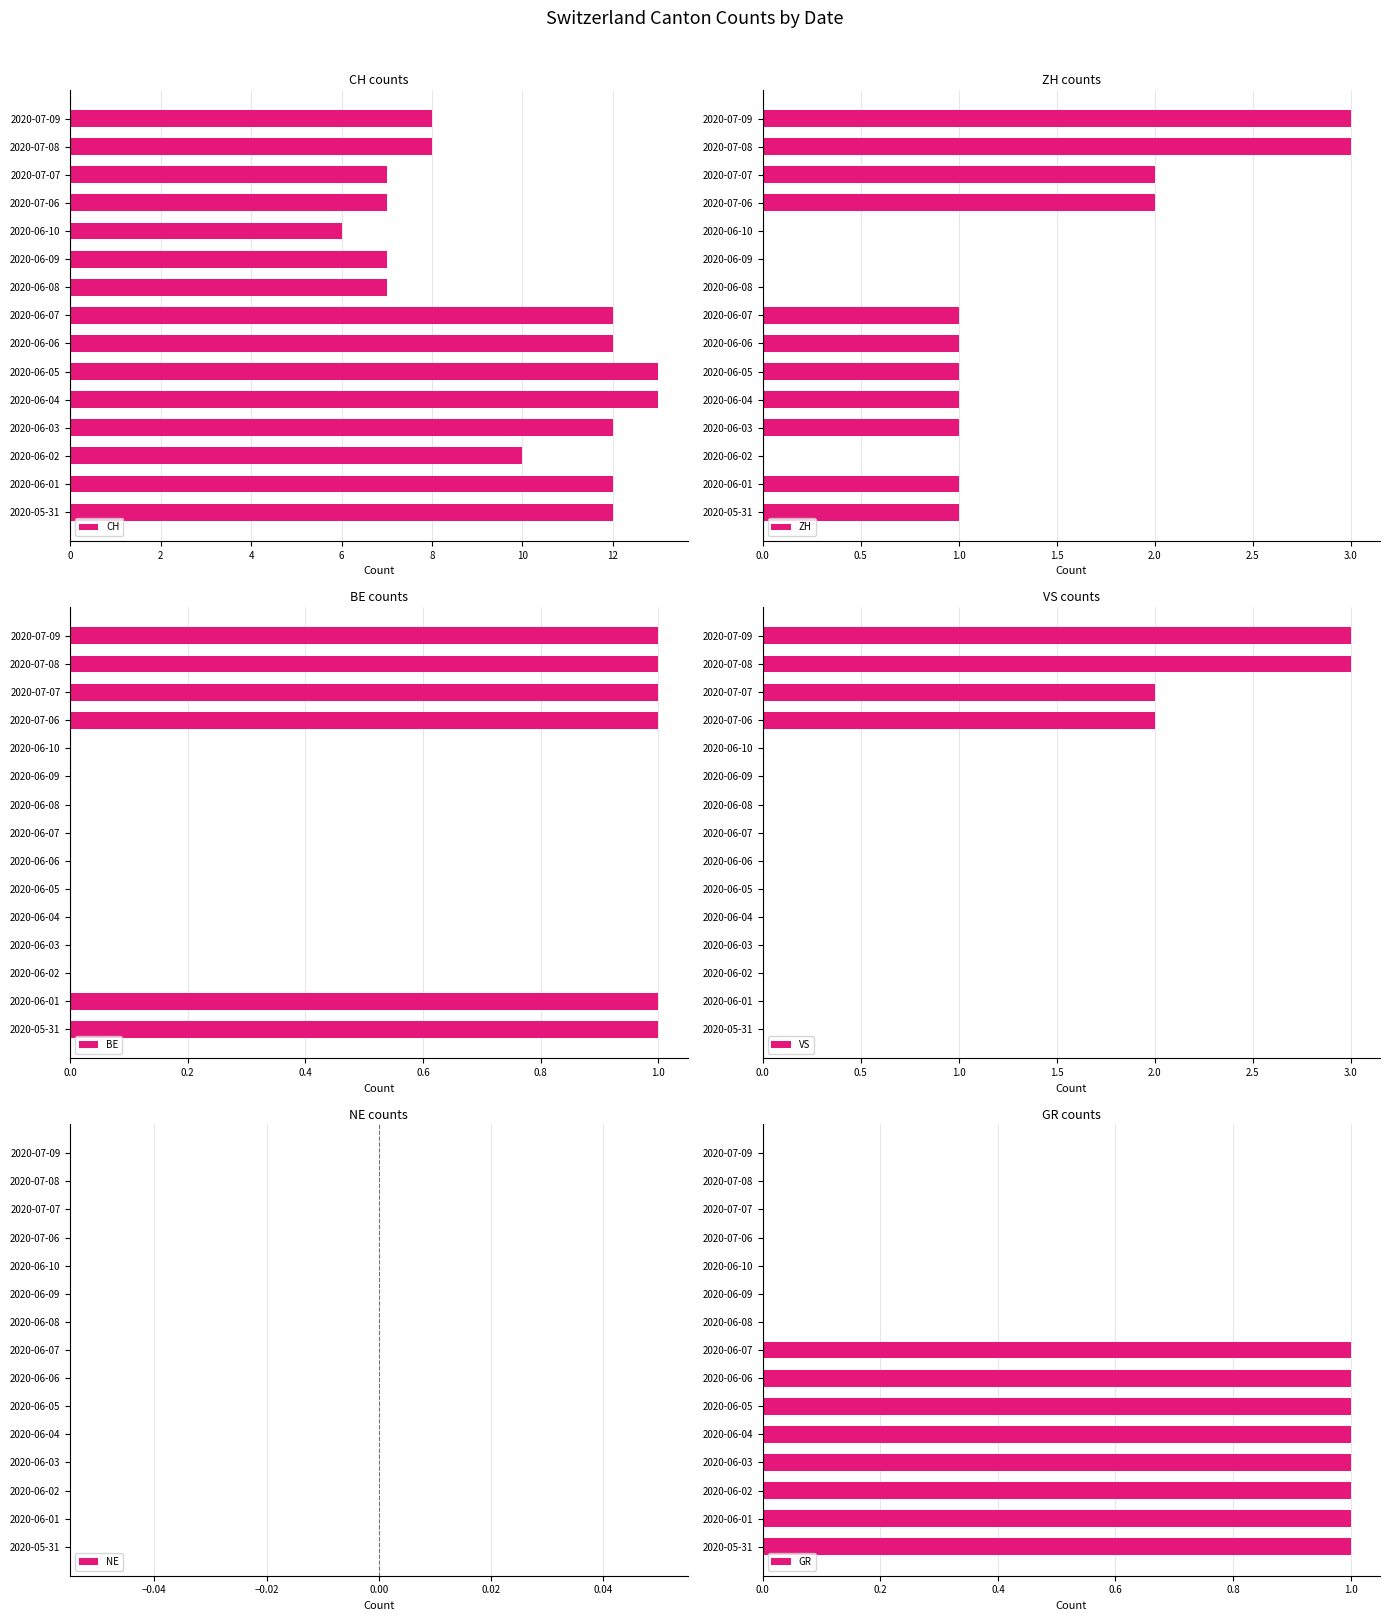

At which label does CH reach its minimum?

2020-06-10